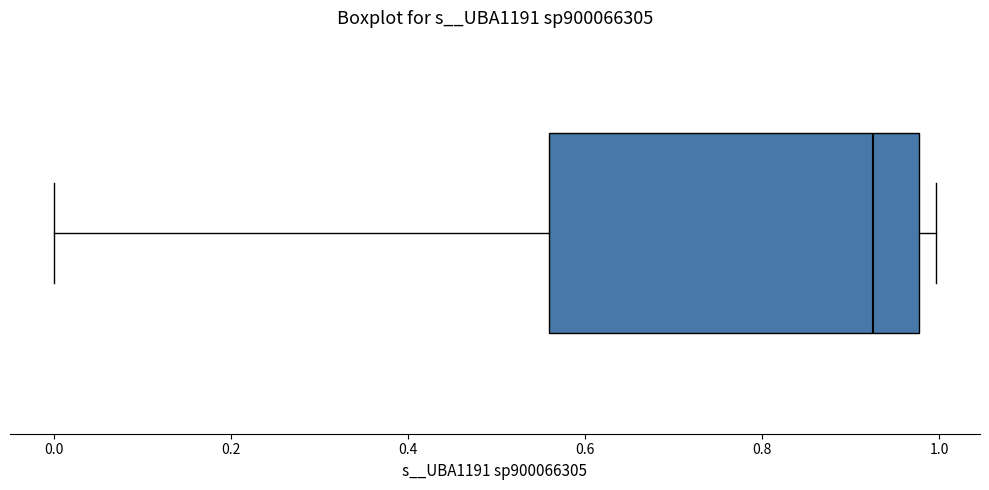

Transcribe this box plot: give where the median line is, the range the box spans, and where the two whiskers end, as read against the x-axis. The values are not printed on the chart, so give them approximately, as read against the axis.

median 0.92, box 0.56 to 0.98, whiskers 0.00 to 1.00